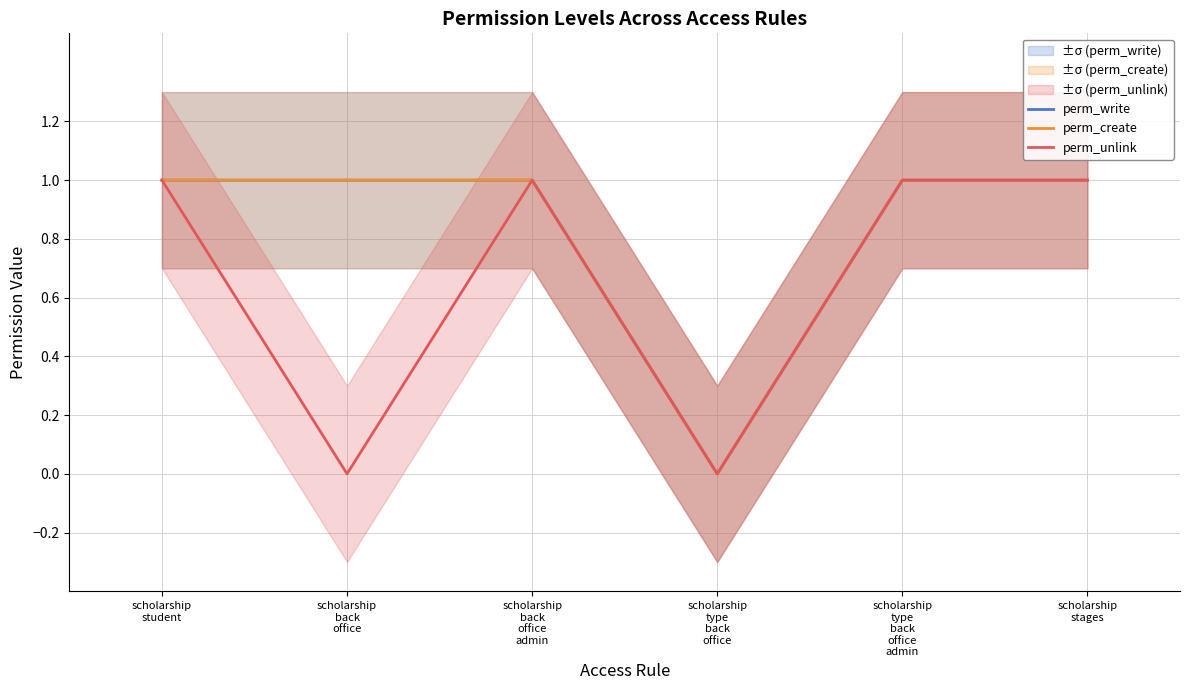

At how many categories does at least one series exceed 0?

5